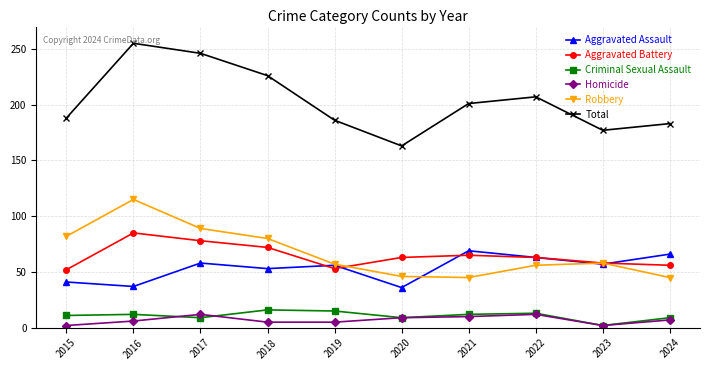

Count the number of data series in this chart.

6